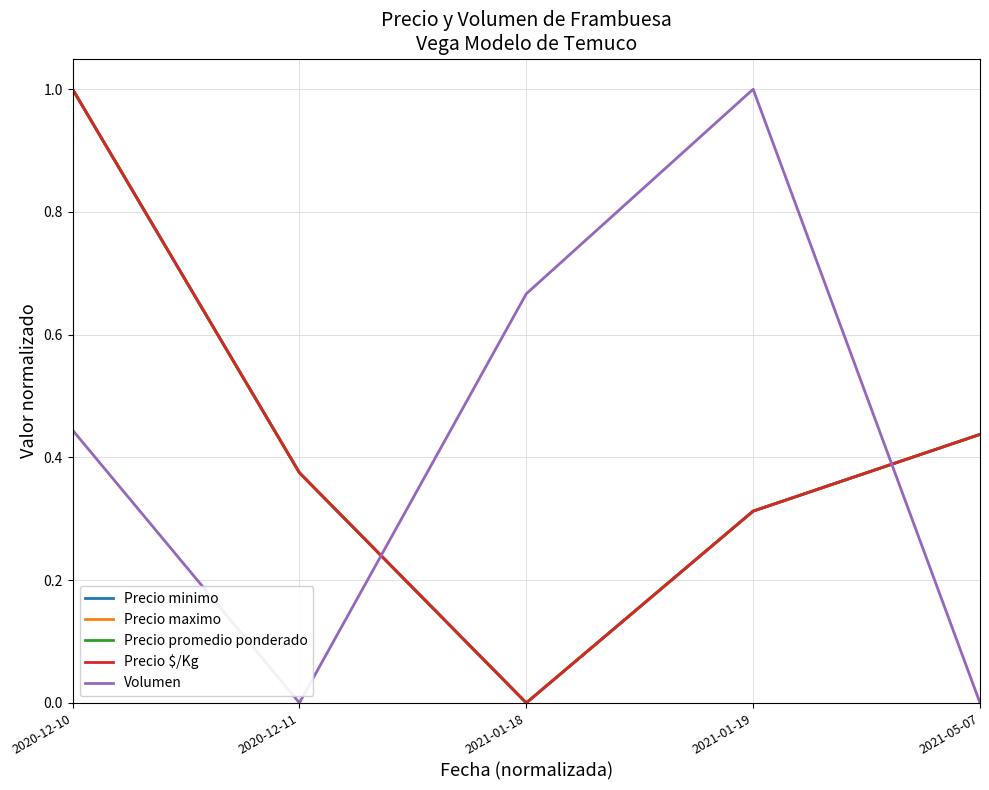

Does the chart have visible grid lines?

Yes